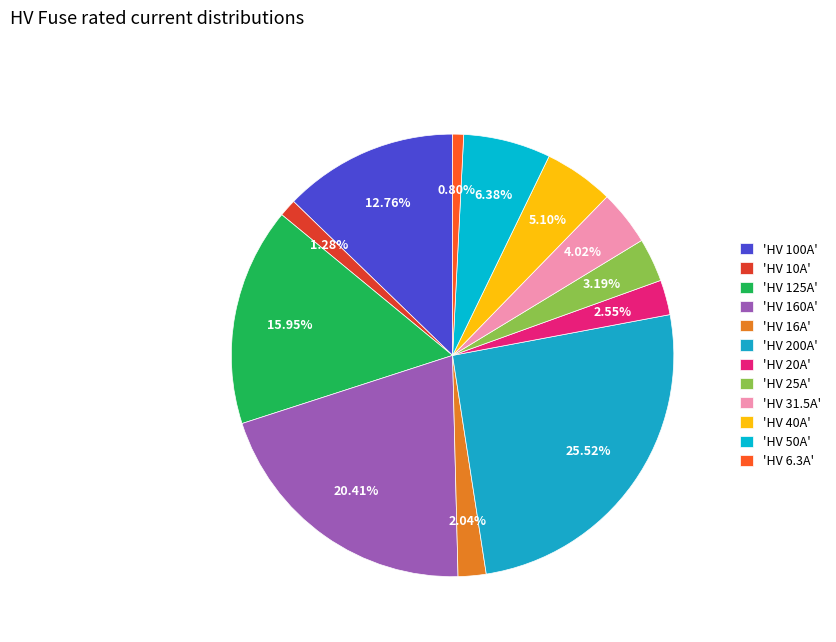

How many slices are in this pie chart?

12